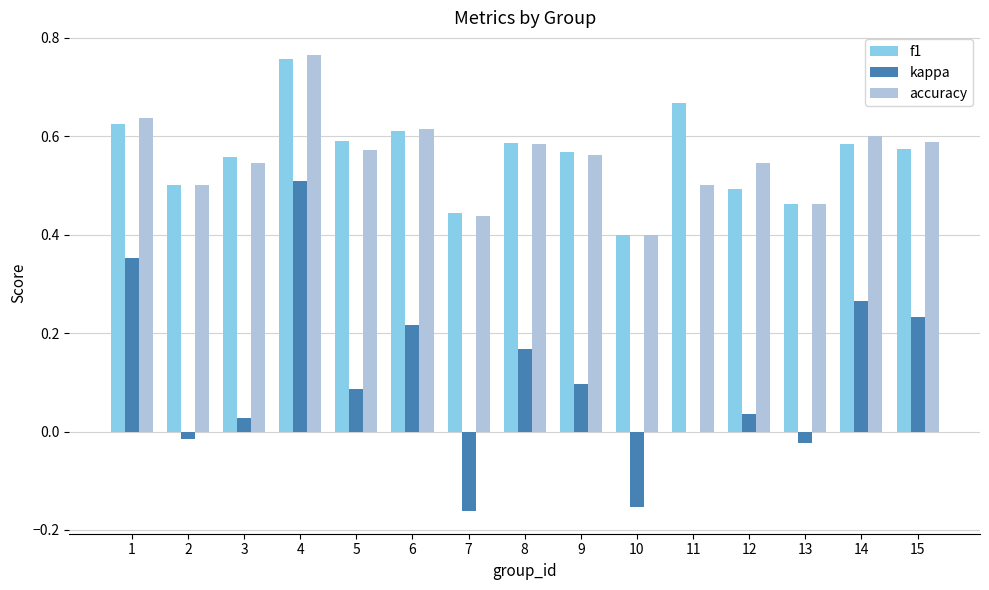

Is it true that f1 equals 0.6 at 1?

True